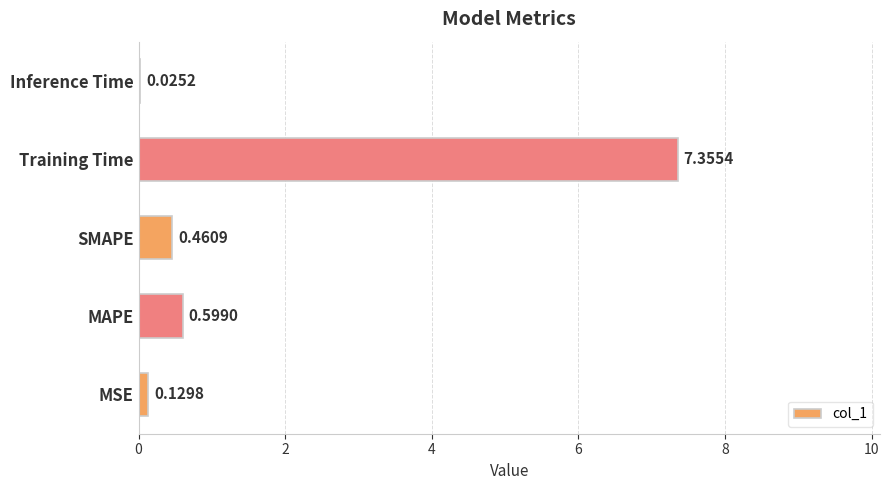

At which category does the chart reach its peak across all series?

Training Time